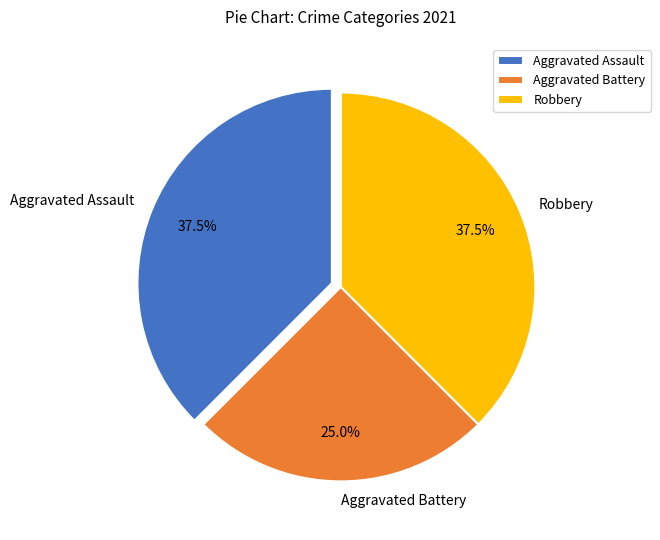

How many segments does this pie chart have?

3